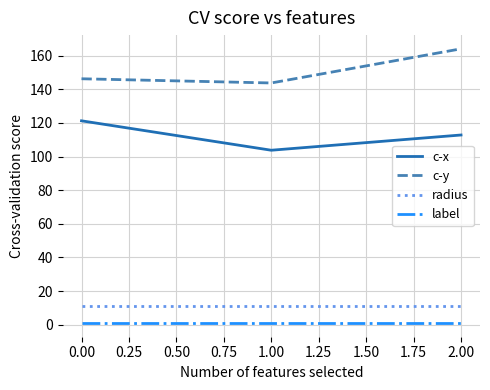

The value of c-y at 1.00 is 250.1. True or false?

False